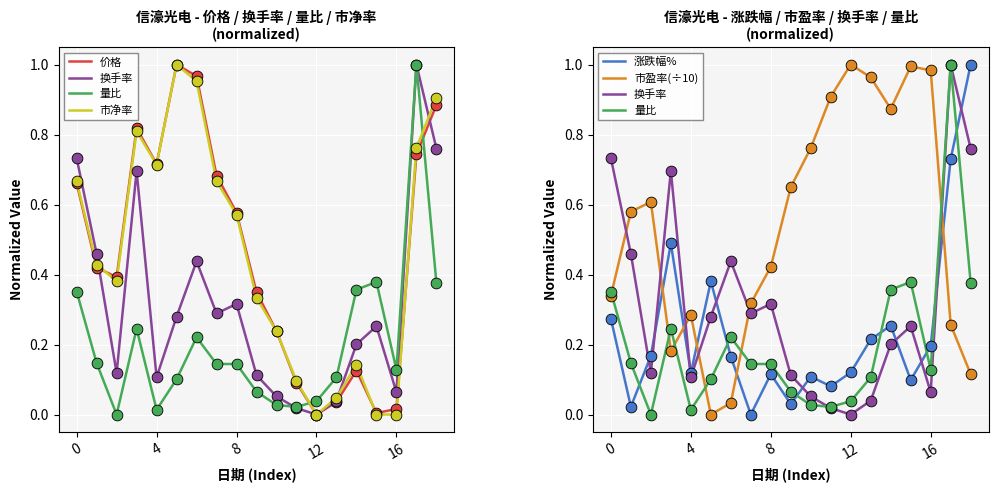

Which series reaches the maximum Y coordinate?

价格